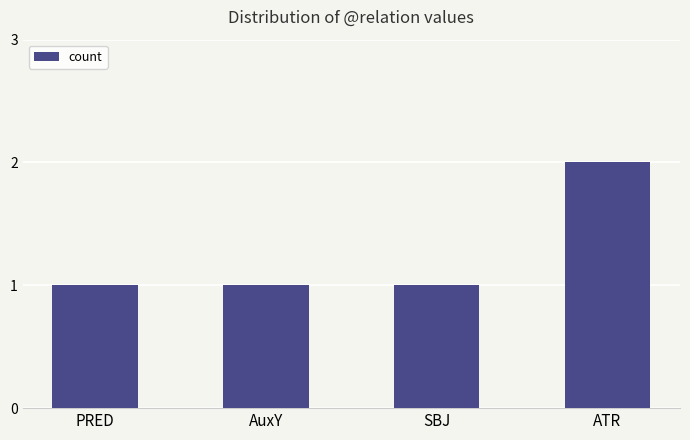

What is the sum of all values?

5